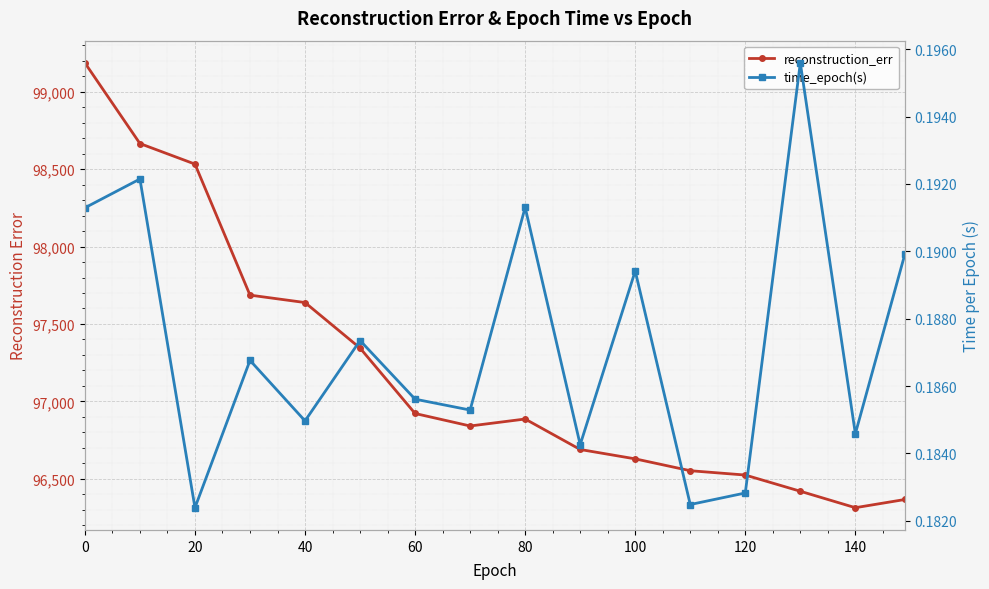

At how many categories does at least one series exceed 24459?

16